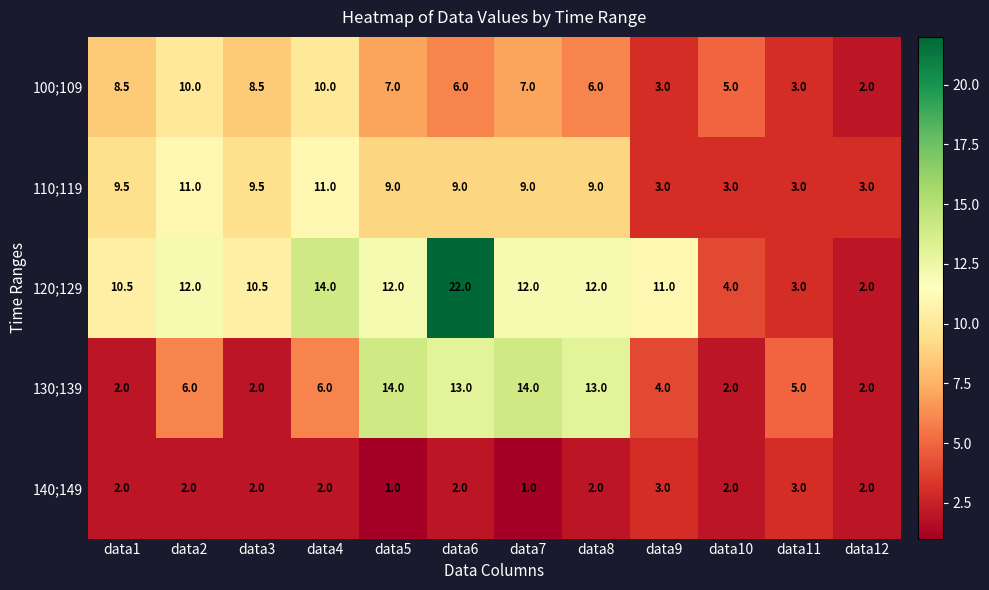

Which series changed the most between data7 and data10?

130;139